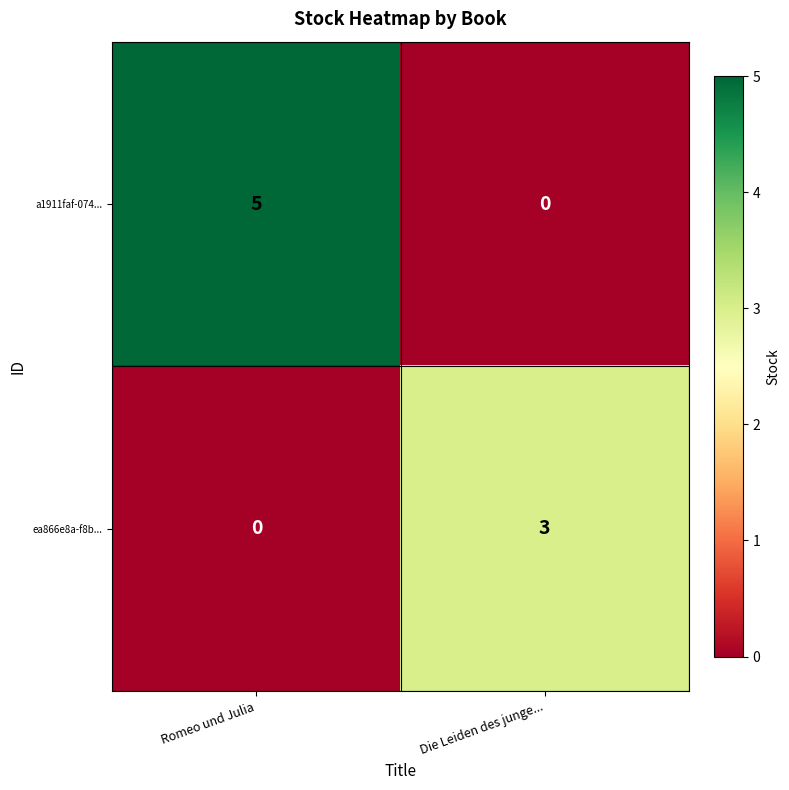

The value of ea866e8a-f8b... at Romeo und Julia is 0. True or false?

True